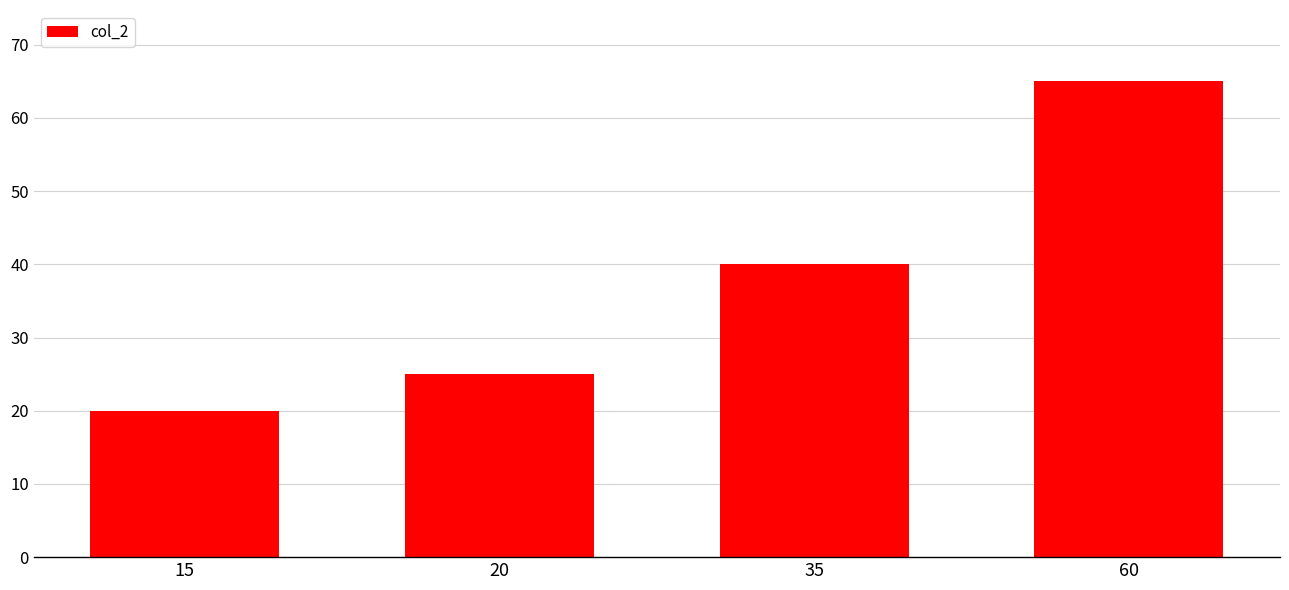

What is the ratio of the value at 35 to the value at 20?

1.6